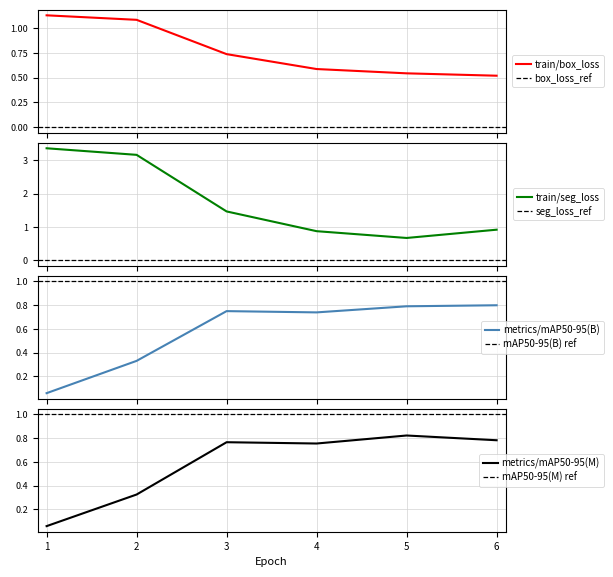

How many data points in train/seg_loss are less than 1?

3